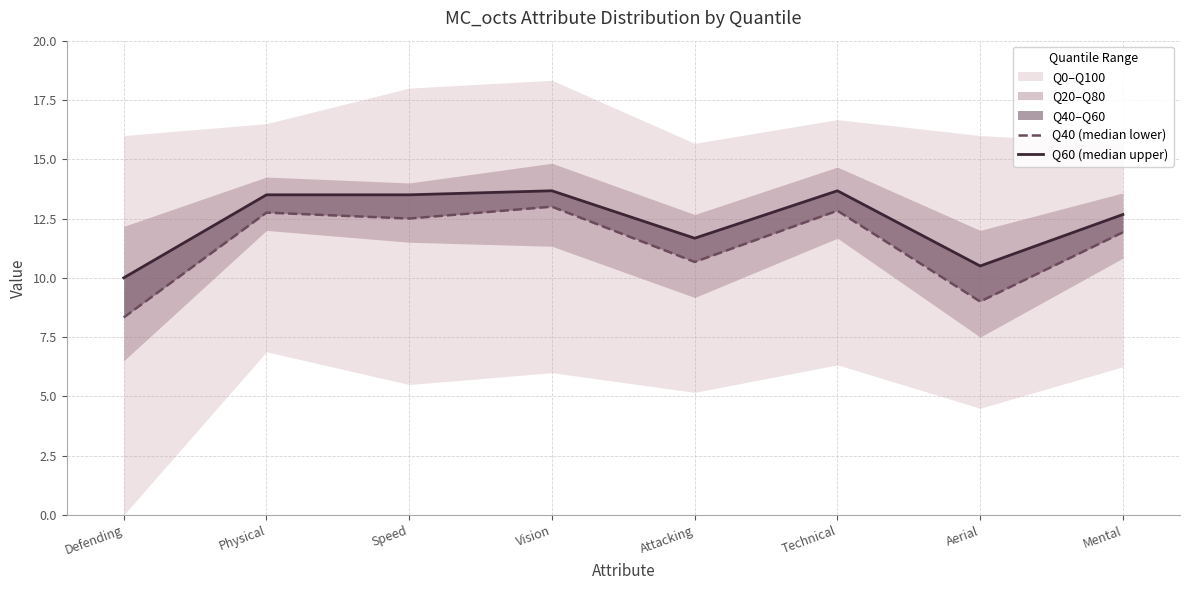

In Q40 (median lower), how many points are lower than both neighbors (excluding endpoints)?

3